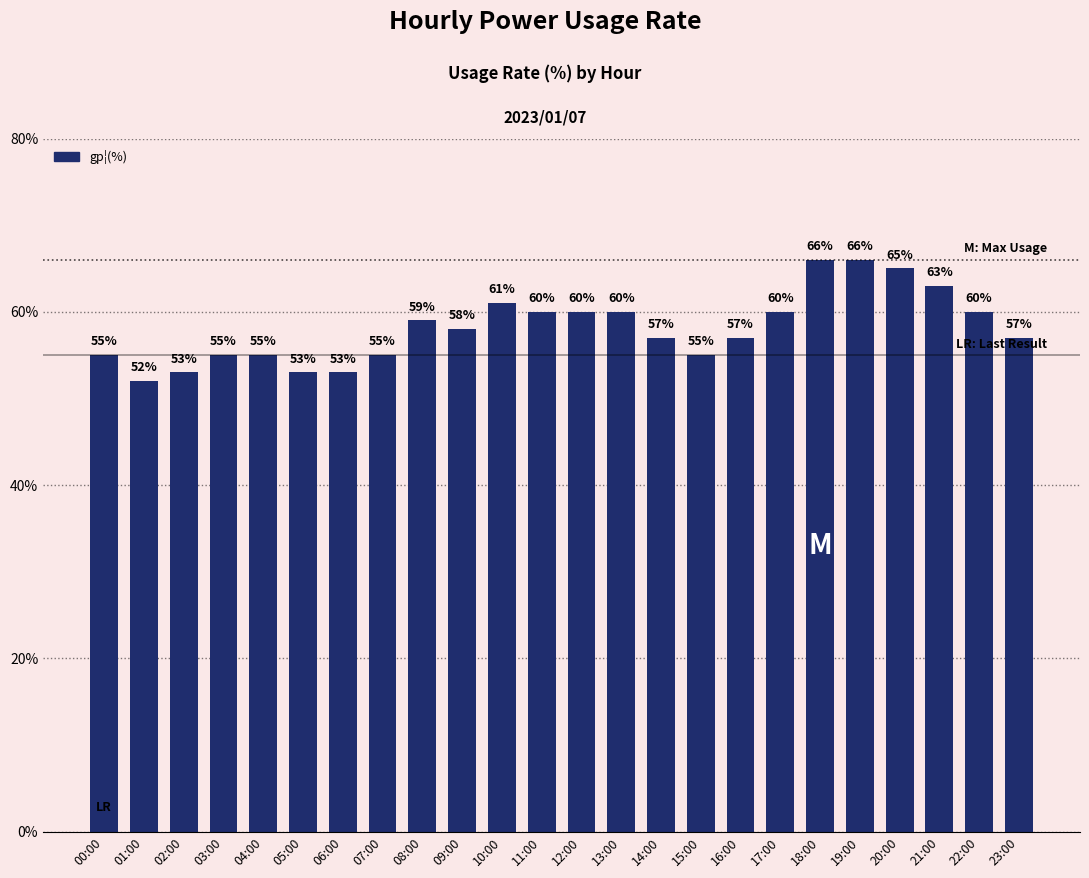

At which category does the chart reach its minimum across all series?

01:00